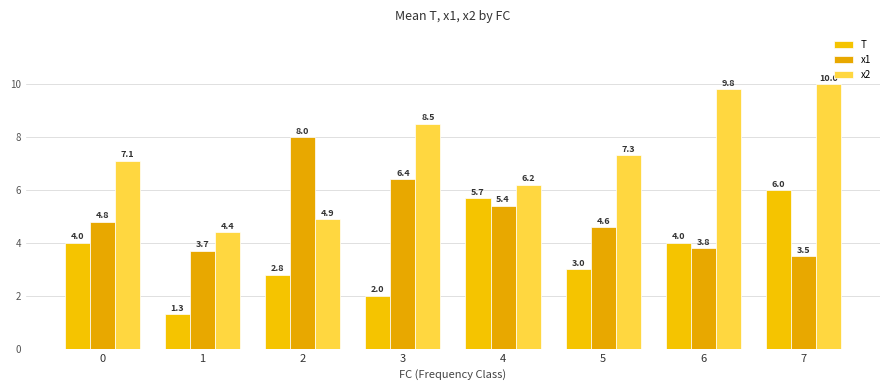

Which series changed the most between 3 and 7?

T